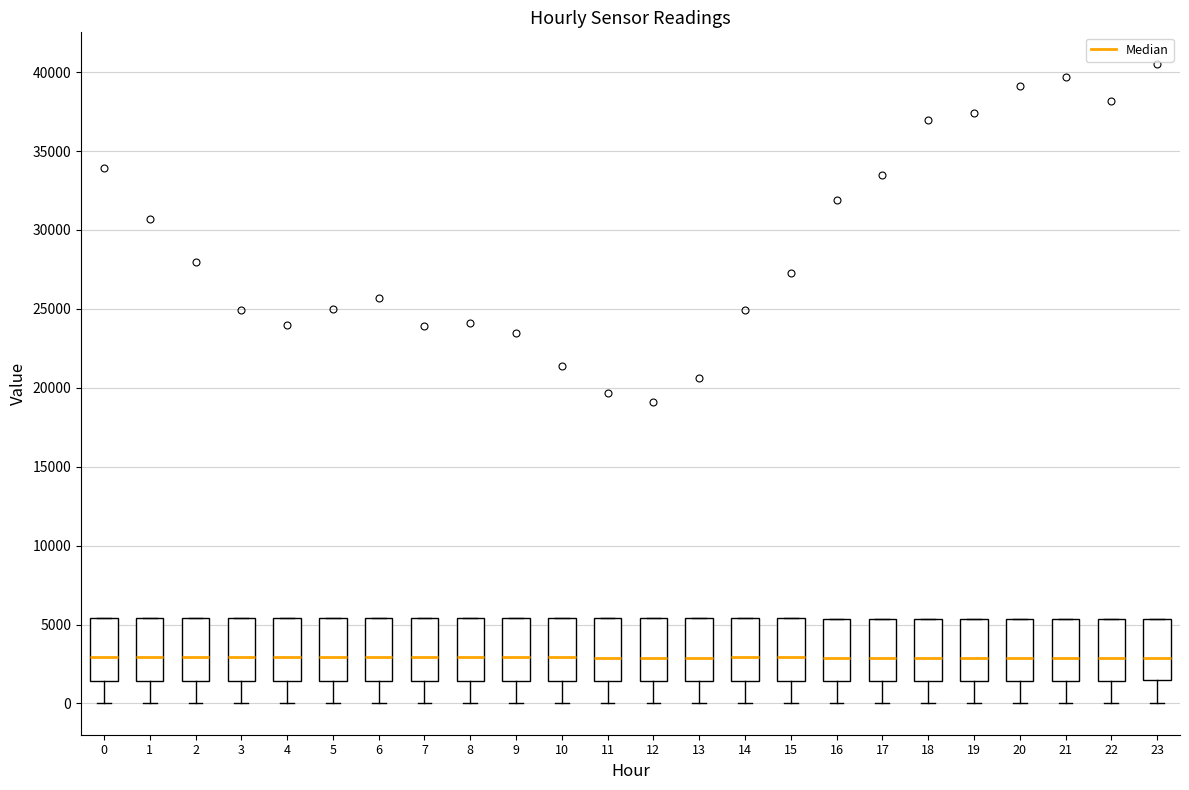

Reading left to right, transcribe this box plot: for each box, give where its median line is, the range the box spans, and where its two whiskers end, as read against the y-axis. The values are not printed on the chart, so give them approximately, as read against the axis.

0: median 3000, box 1500 to 5500, whiskers 0 to 5500
1: median 3000, box 1500 to 5500, whiskers 0 to 5500
2: median 3000, box 1500 to 5500, whiskers 0 to 5500
3: median 3000, box 1500 to 5500, whiskers 0 to 5500
4: median 3000, box 1500 to 5500, whiskers 0 to 5500
5: median 3000, box 1500 to 5500, whiskers 0 to 5500
6: median 3000, box 1500 to 5500, whiskers 0 to 5500
7: median 3000, box 1500 to 5500, whiskers 0 to 5500
8: median 3000, box 1500 to 5500, whiskers 0 to 5500
9: median 3000, box 1500 to 5500, whiskers 0 to 5500
10: median 3000, box 1500 to 5500, whiskers 0 to 5500
11: median 3000, box 1500 to 5500, whiskers 0 to 5500
12: median 3000, box 1500 to 5500, whiskers 0 to 5500
13: median 3000, box 1500 to 5500, whiskers 0 to 5500
14: median 3000, box 1500 to 5500, whiskers 0 to 5500
15: median 3000, box 1500 to 5500, whiskers 0 to 5500
16: median 3000, box 1500 to 5500, whiskers 0 to 5500
17: median 3000, box 1500 to 5500, whiskers 0 to 5500
18: median 3000, box 1500 to 5500, whiskers 0 to 5500
19: median 3000, box 1500 to 5500, whiskers 0 to 5500
20: median 3000, box 1500 to 5500, whiskers 0 to 5500
21: median 3000, box 1500 to 5500, whiskers 0 to 5500
22: median 3000, box 1500 to 5500, whiskers 0 to 5500
23: median 3000, box 1500 to 5500, whiskers 0 to 5500